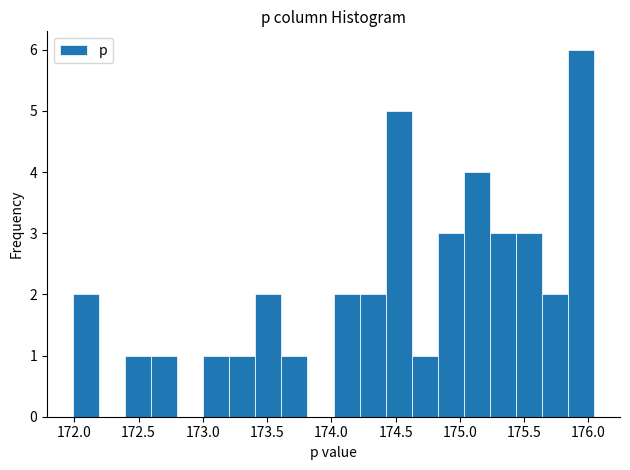

How tall is the bar that spans 174.85 to 175.05 on the x-axis? Neither the bar edges nor the heights are printed on the chart, so give them approximately, as read against the axes.

3